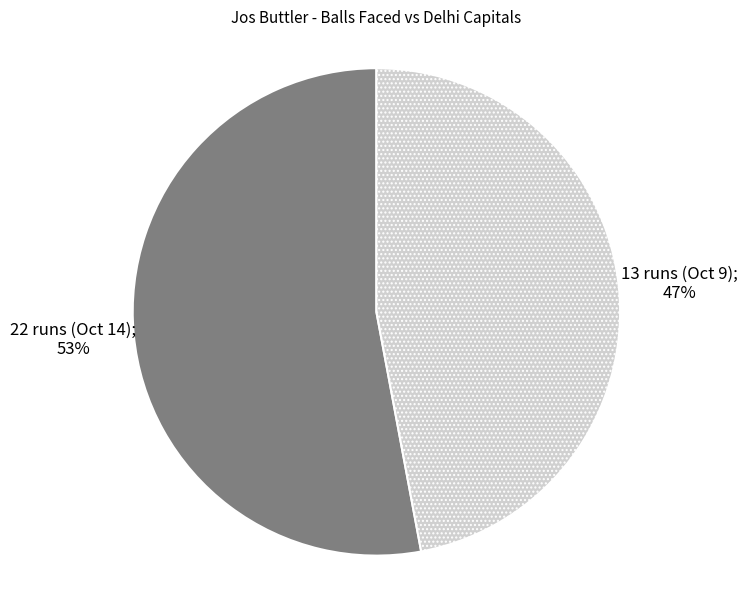

Does any single category account for the majority?

Yes